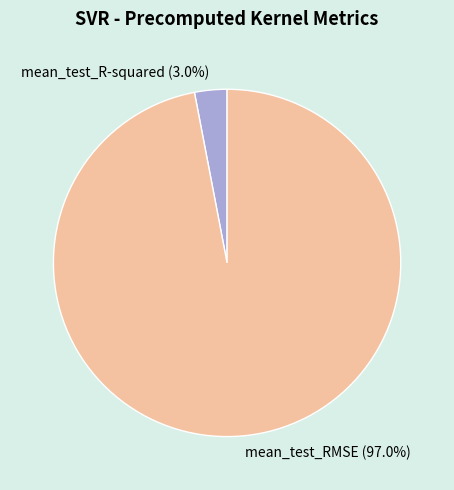

Count the number of slices in the pie.

2